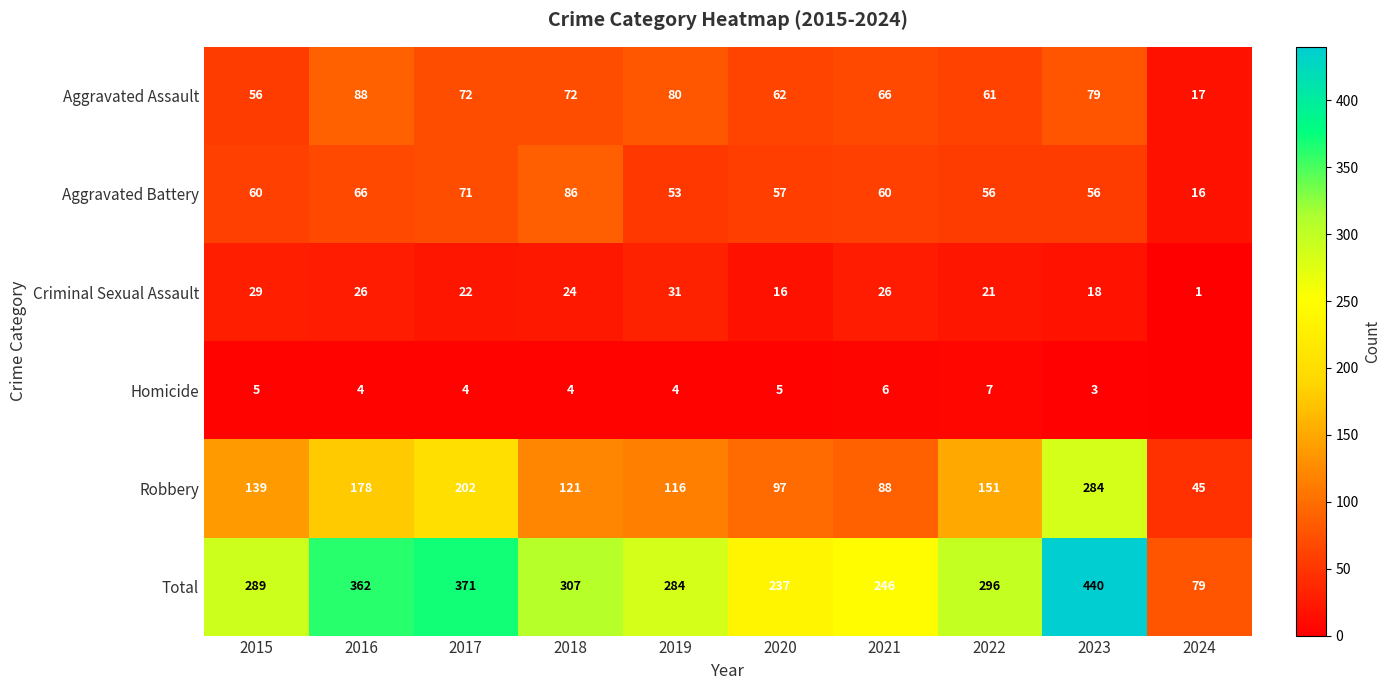

Rank the series at 2016 from highest to lowest value.

Total, Robbery, Aggravated Assault, Aggravated Battery, Criminal Sexual Assault, Homicide